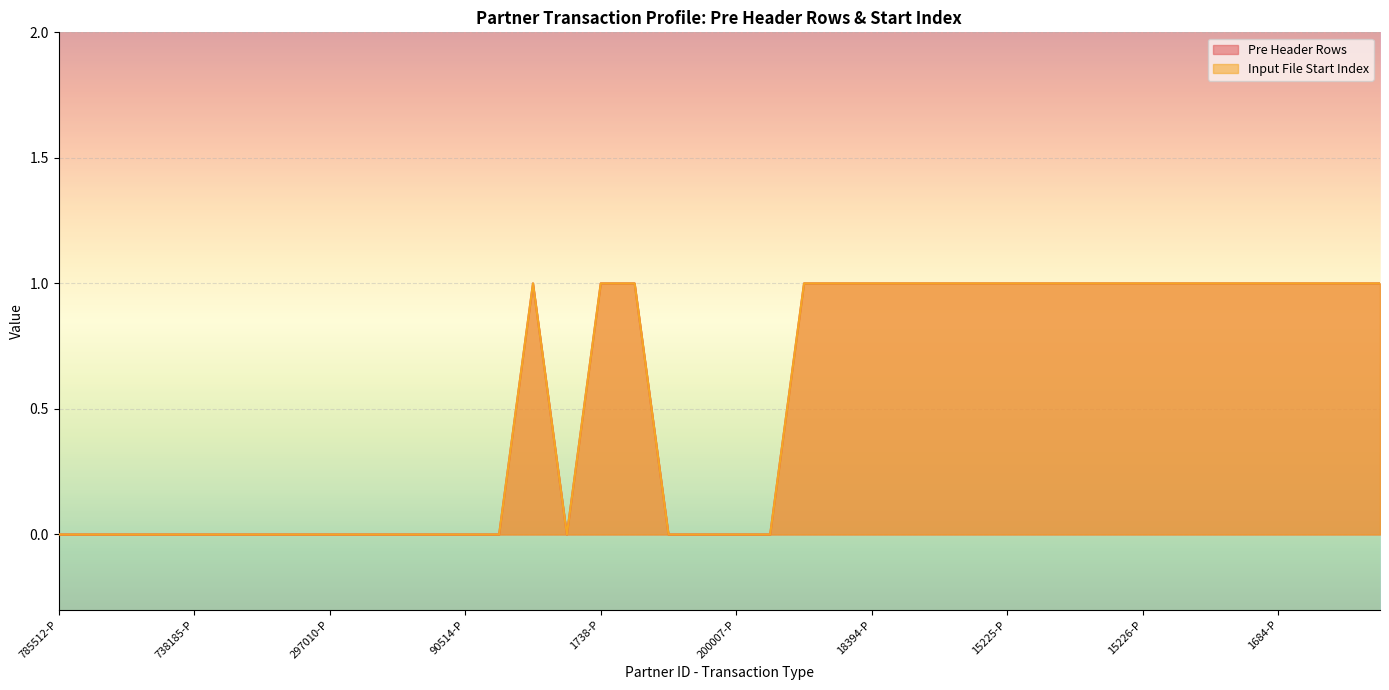

True or false: Input File Start Index and Pre Header Rows cross at least once.

False